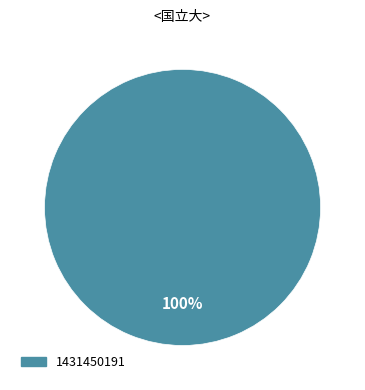

The 1424709205 slice represents 0% of the pie. True or false?

True